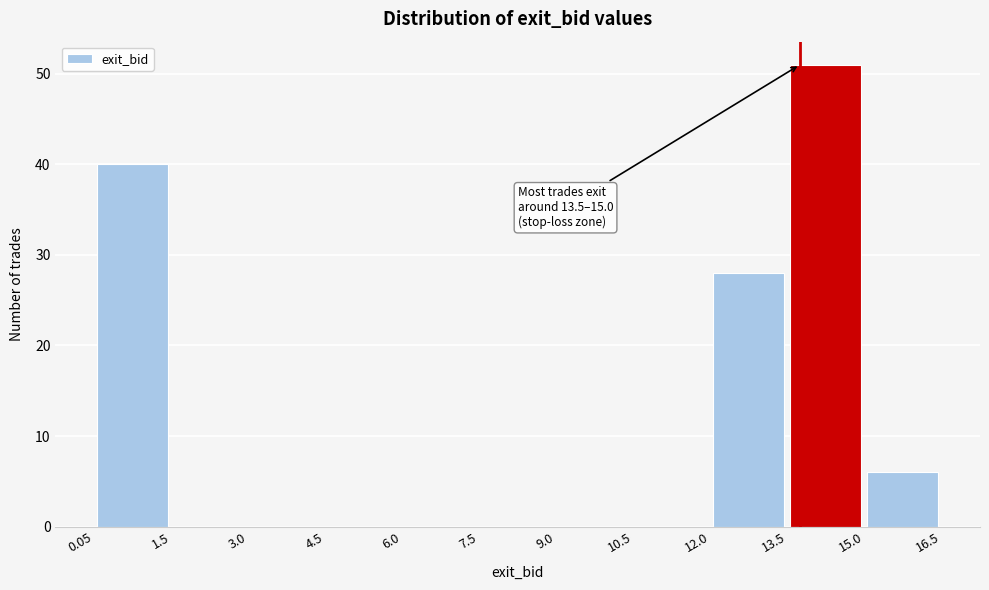

Over which range of the x-axis is the bar tallest?

13.5 to 15.0